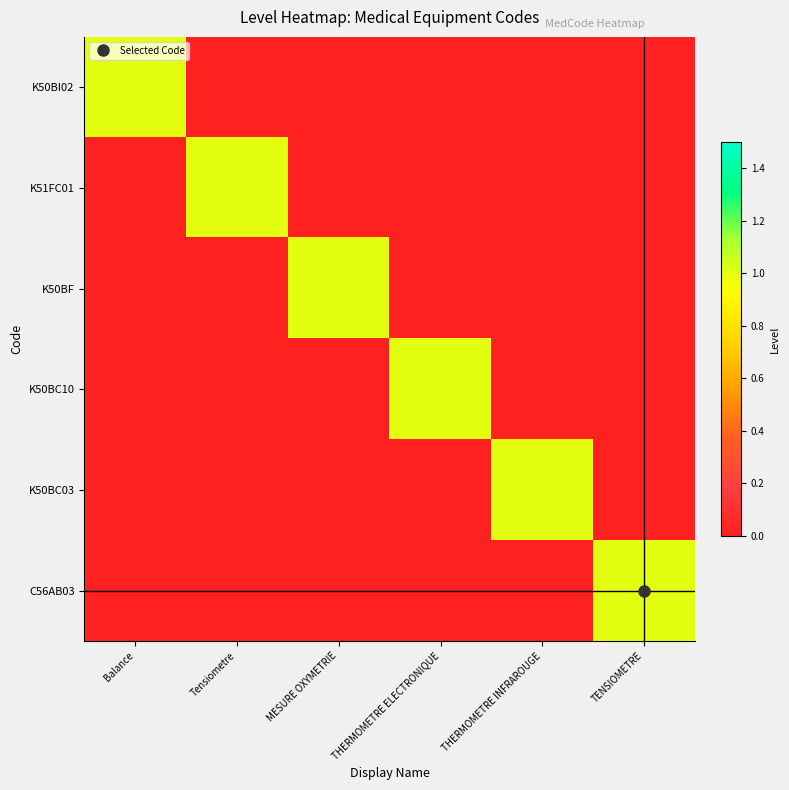

Which series has the largest total across all categories?

K50BI02